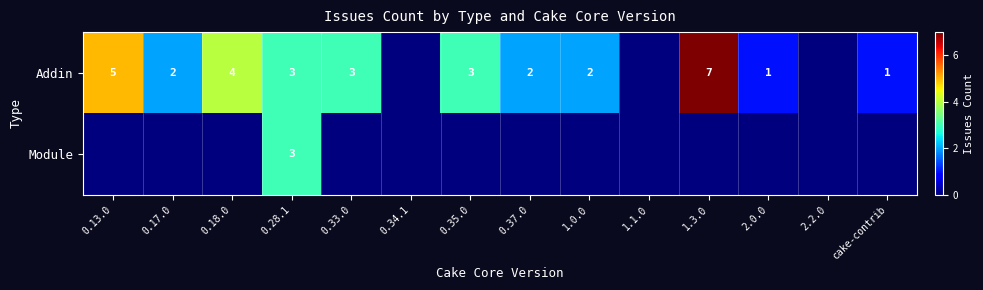

The Addin series shows 2 at 0.17.0. True or false?

True